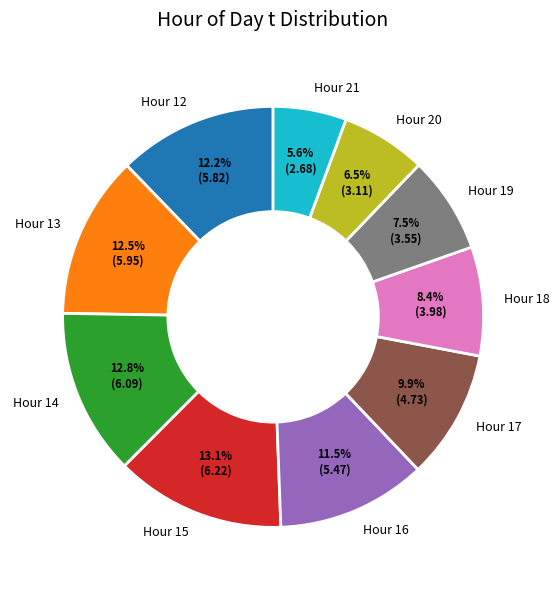

How many segments does this pie chart have?

10